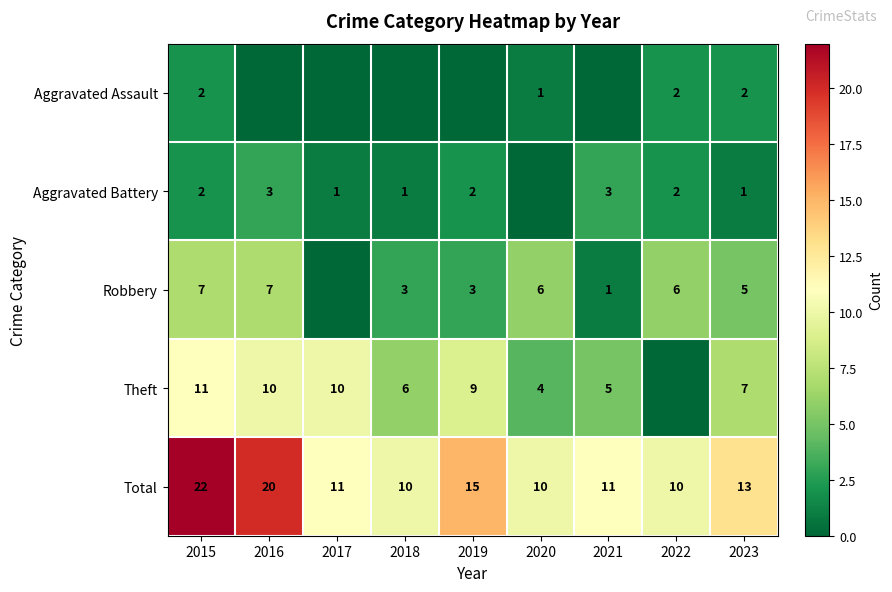

At which category is the sum across all series the highest?

2015